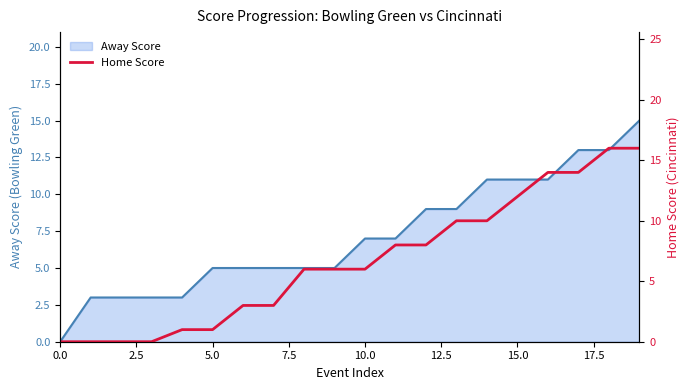

What is the maximum value for Away Score?

15